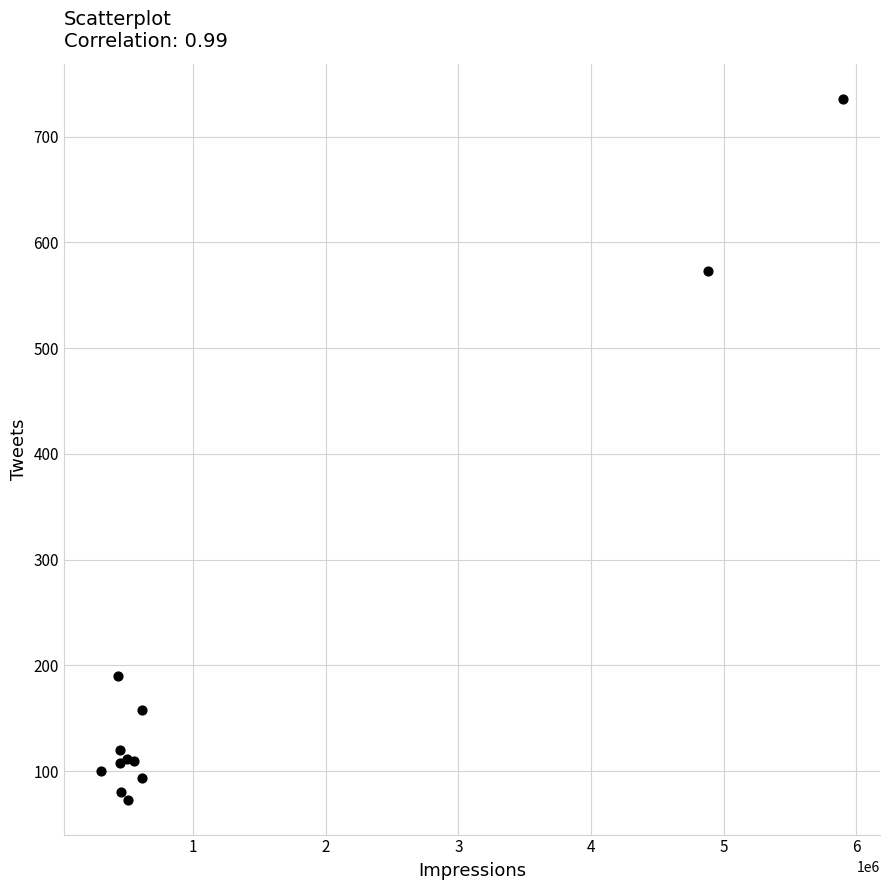

What Y value in the scatter plot is closest to 404?

573